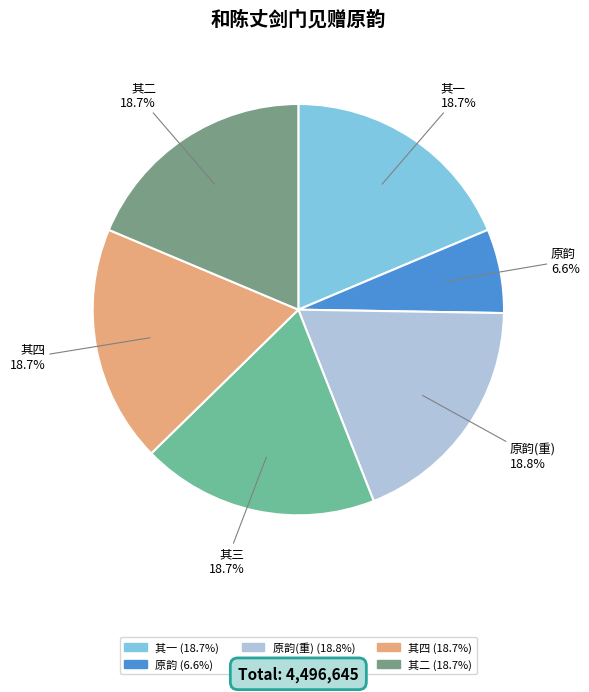

Is there a majority slice in this chart?

No